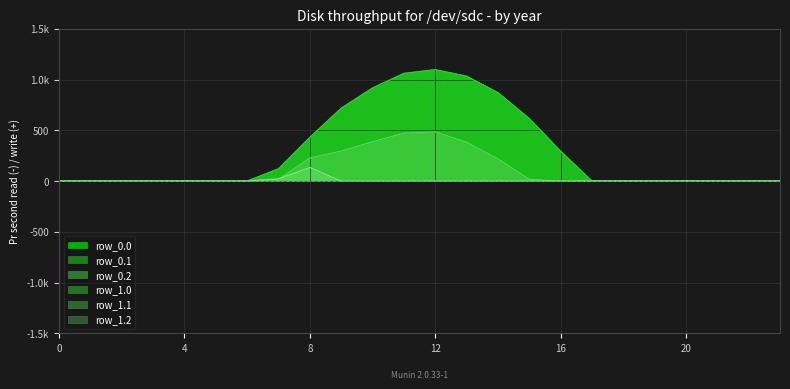

Reading left to right, what are all the values shown in this chart?

row_0.0: 0=0.0	1=0.0	2=0.0	3=0.0	4=0.0	5=0.0	6=0.0	7=120.6	8=430.3	9=716.9	10=916.2	11=1060.3	12=1096.7	13=1032.9	14=870.6	15=615.9	16=294.5	17=0.0	18=0.0	19=0.0	20=0.0	21=0.0	22=0.0	23=0.0
row_0.1: 0=0.0	1=0.0	2=0.0	3=0.0	4=0.0	5=0.0	6=0.0	7=17.7	8=227.5	9=295.9	10=388.1	11=471.7	12=485.4	13=382.7	14=219.2	15=17.3	16=0.0	17=0.0	18=0.0	19=0.0	20=0.0	21=0.0	22=0.0	23=0.0
row_0.2: 0=0.0	1=0.0	2=0.0	3=0.0	4=0.0	5=0.0	6=0.0	7=22.3	8=134.2	9=0.0	10=0.0	11=0.0	12=0.0	13=0.0	14=0.0	15=0.0	16=0.0	17=0.0	18=0.0	19=0.0	20=0.0	21=0.0	22=0.0	23=0.0
row_1.0: 0=0.0	1=0.0	2=0.0	3=0.0	4=0.0	5=0.0	6=0.0	7=120.6	8=430.3	9=716.9	10=916.2	11=1060.3	12=1096.7	13=1032.9	14=870.6	15=615.9	16=294.5	17=0.0	18=0.0	19=0.0	20=0.0	21=0.0	22=0.0	23=0.0
row_1.1: 0=0.0	1=0.0	2=0.0	3=0.0	4=0.0	5=0.0	6=0.0	7=17.7	8=227.5	9=295.9	10=388.1	11=471.7	12=485.4	13=382.7	14=219.2	15=17.3	16=0.0	17=0.0	18=0.0	19=0.0	20=0.0	21=0.0	22=0.0	23=0.0
row_1.2: 0=0.0	1=0.0	2=0.0	3=0.0	4=0.0	5=0.0	6=0.0	7=22.3	8=134.2	9=0.0	10=0.0	11=0.0	12=0.0	13=0.0	14=0.0	15=0.0	16=0.0	17=0.0	18=0.0	19=0.0	20=0.0	21=0.0	22=0.0	23=0.0